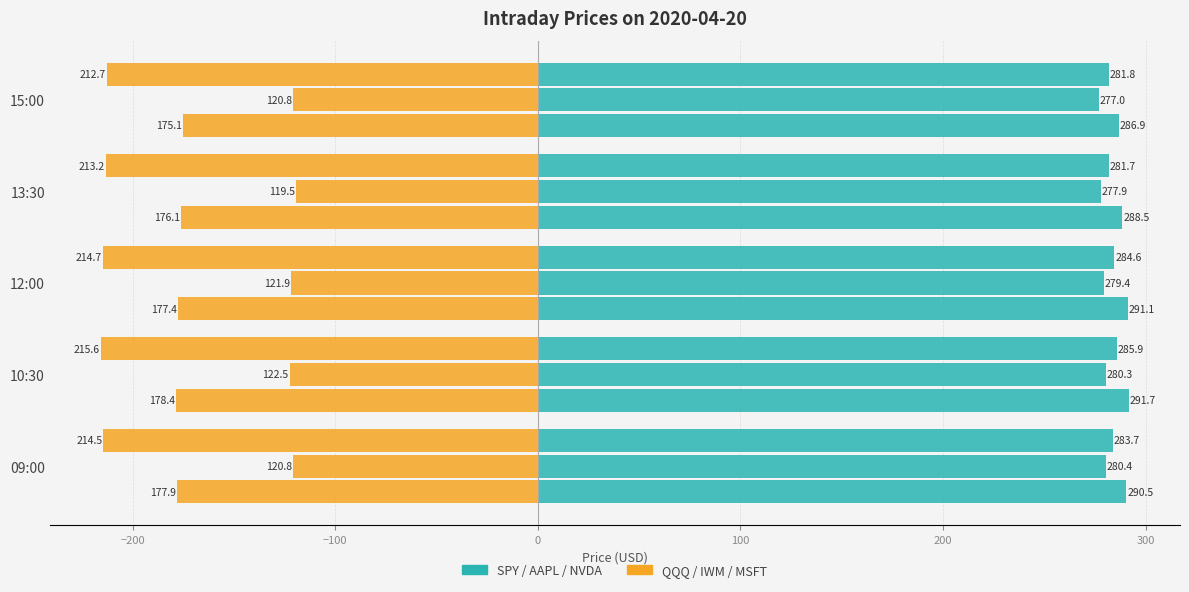

How many categories are shown in the chart?

5